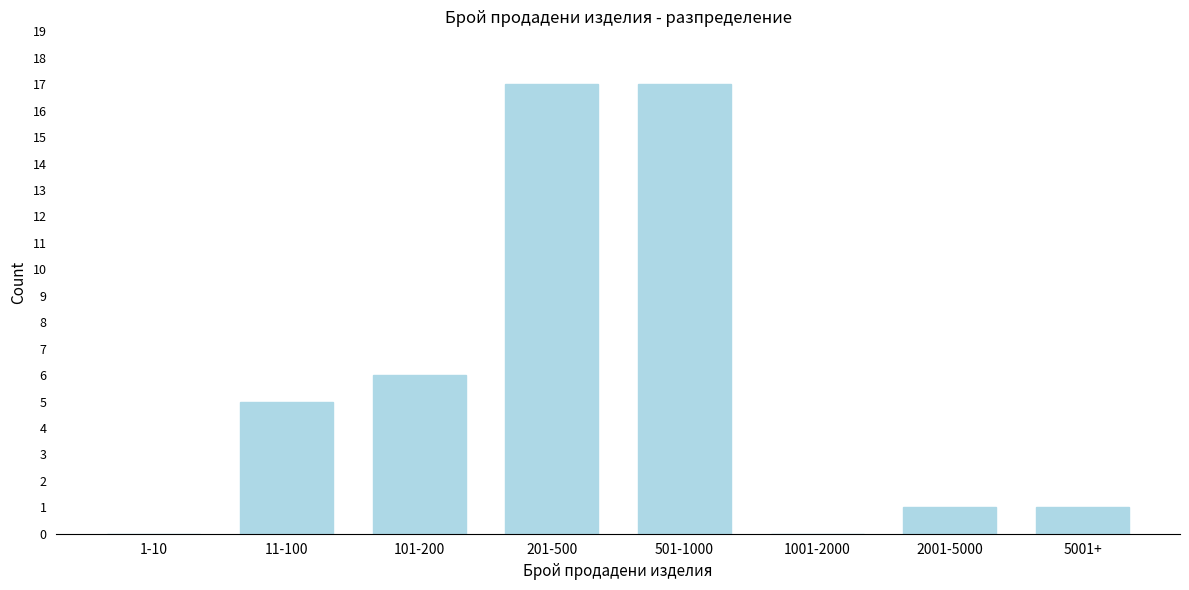

Reading left to right, transcribe all the data shown in this chart.

1-10=0	11-100=5	101-200=6	201-500=17	501-1000=17	1001-2000=0	2001-5000=1	5001+=1